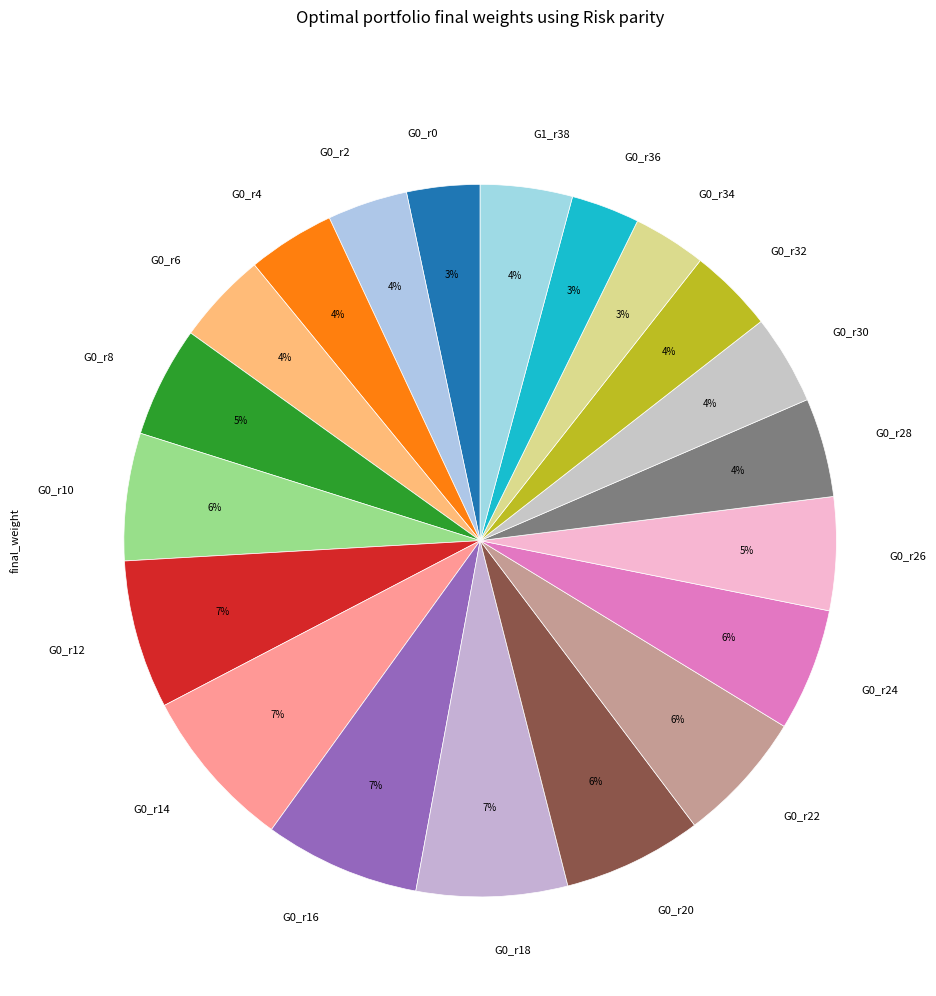

Approximately how many times larger is the value at G0_r6 compared to G0_r8?

0.8